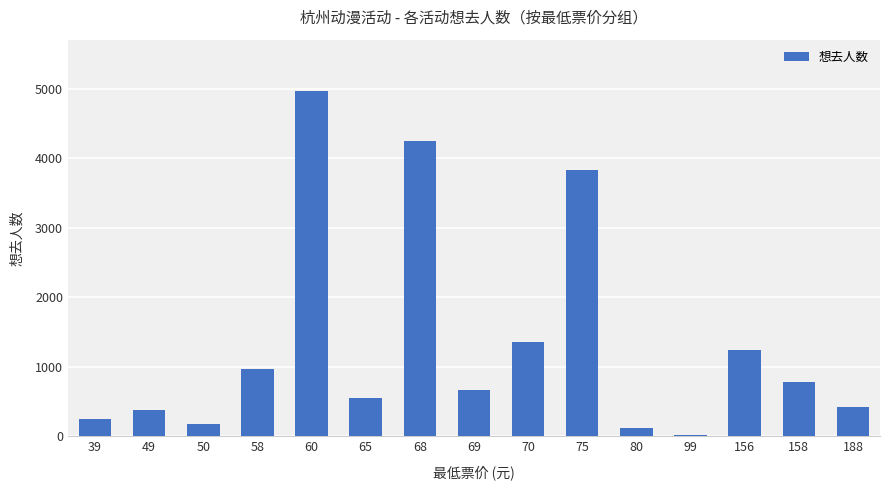

Are the bars horizontal?

No